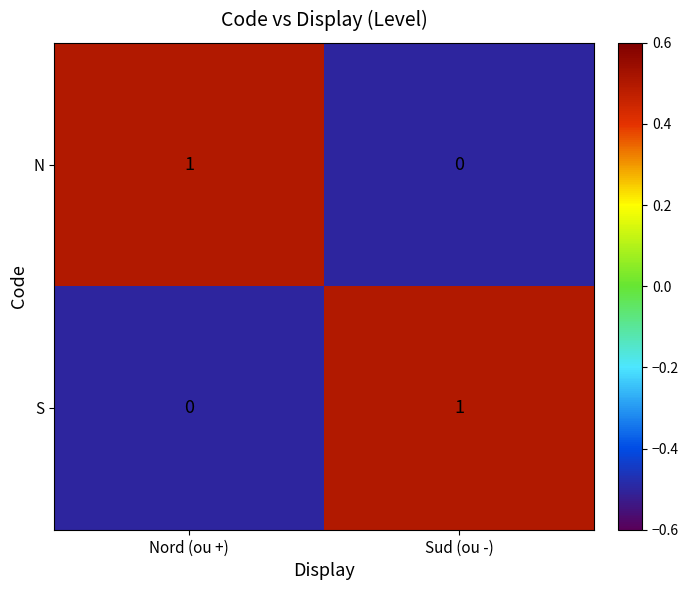

Rank the series at Sud (ou -) from highest to lowest value.

S, N